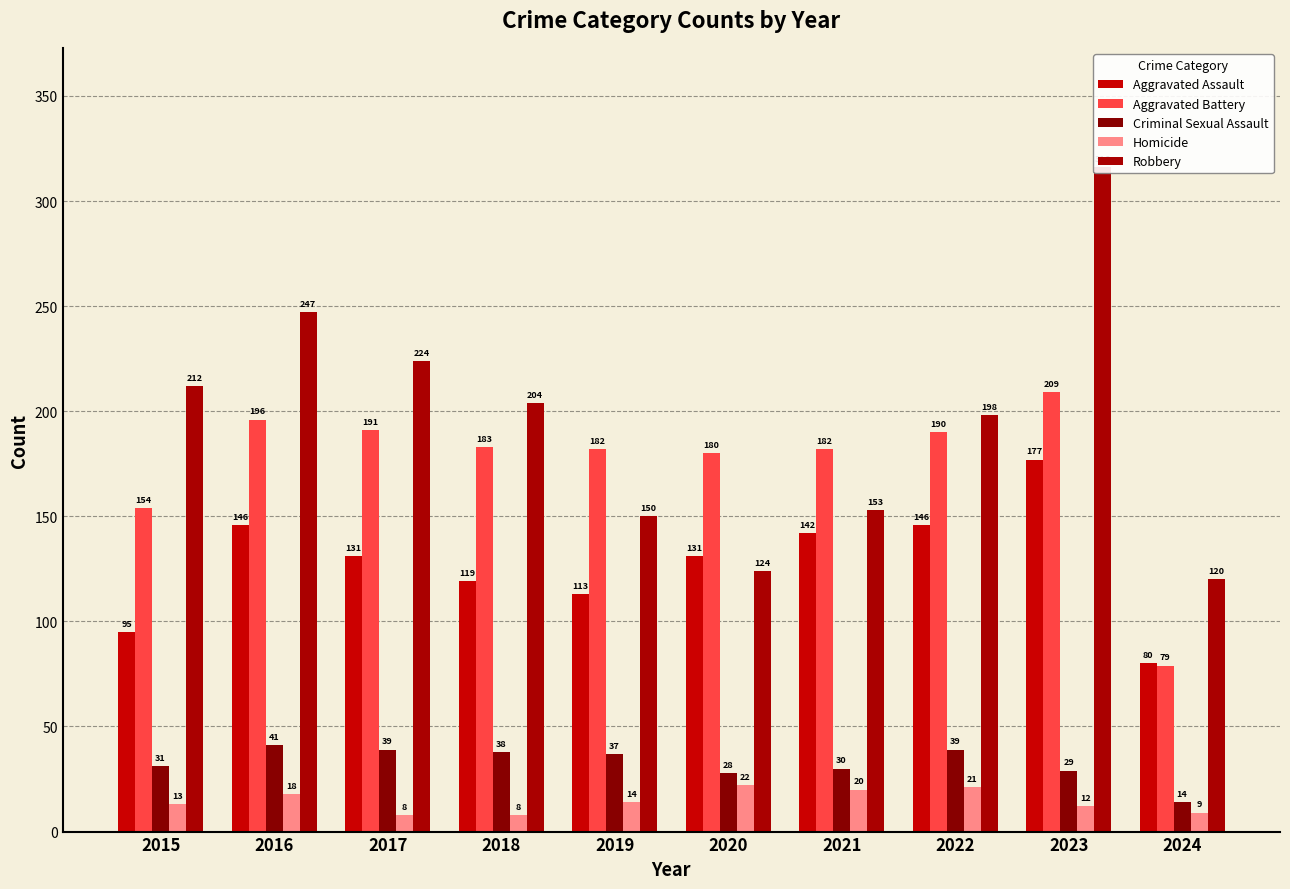

Are the bars horizontal?

No